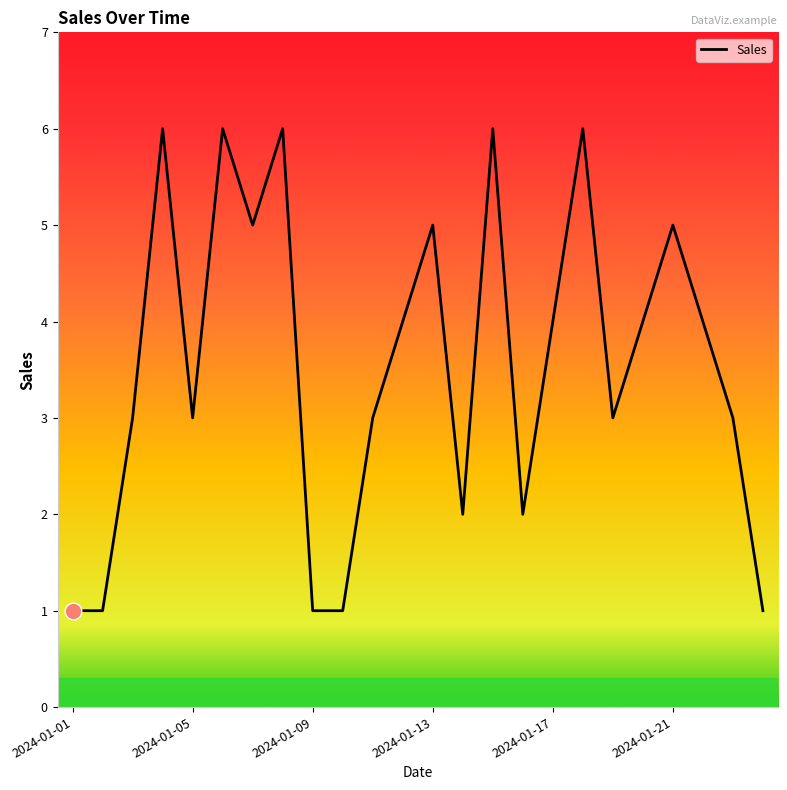

What is the difference between the maximum and minimum values?

5